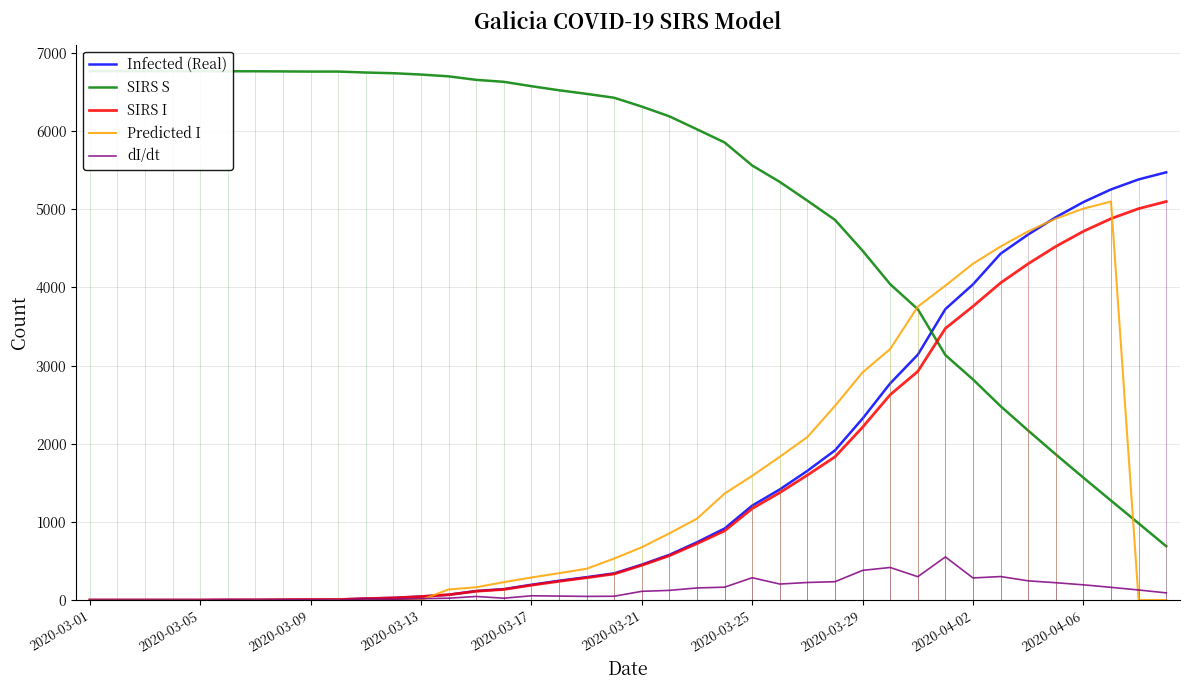

Rank the series by their maximum value, from highest to lowest.

SIRS S, Infected (Real), SIRS I, Predicted I, dI/dt